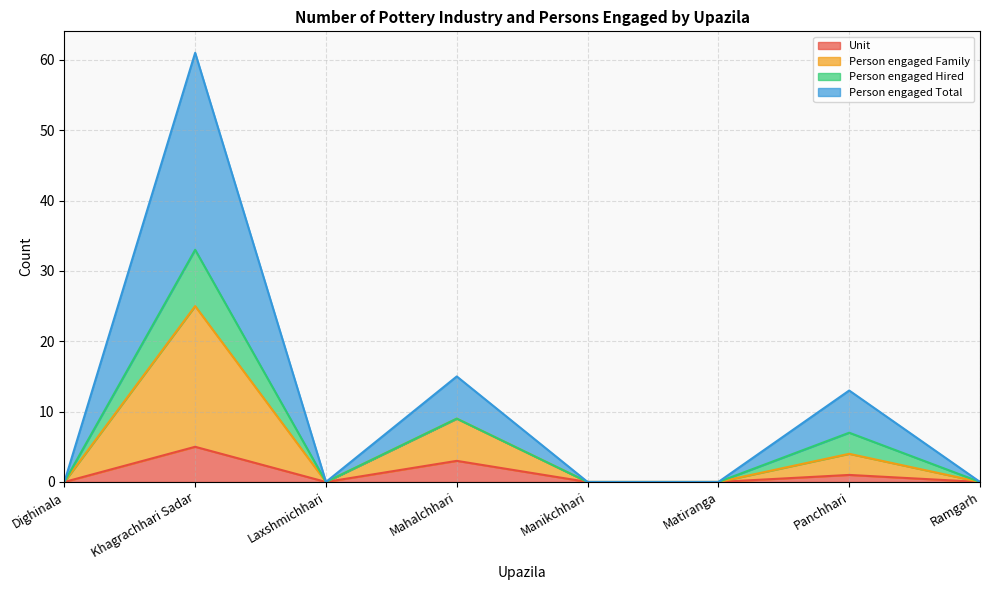

True or false: Unit has a value of 3 at Mahalchhari.

True